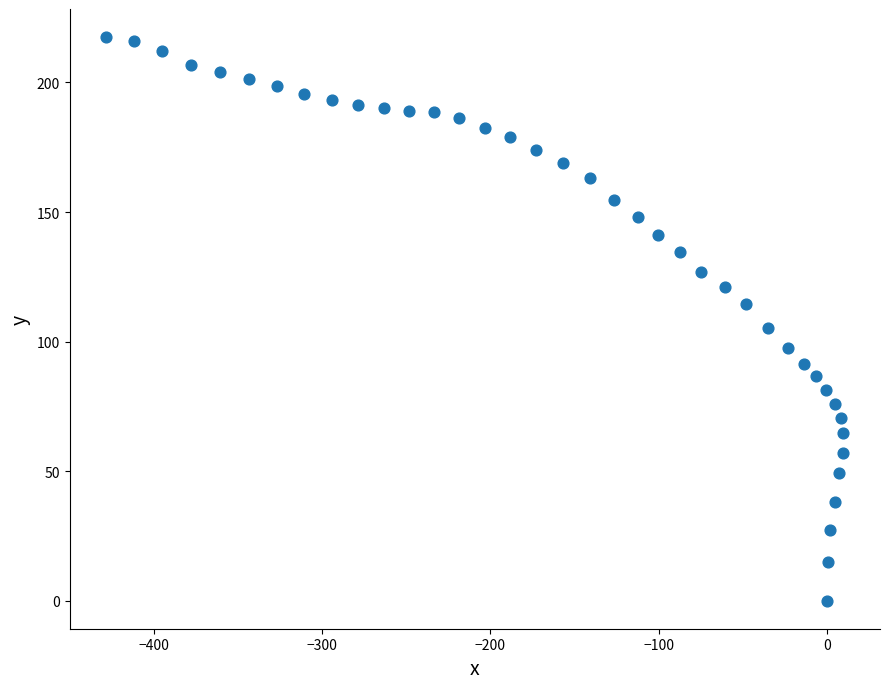

What is the range of X values (max minus min)?

437.8